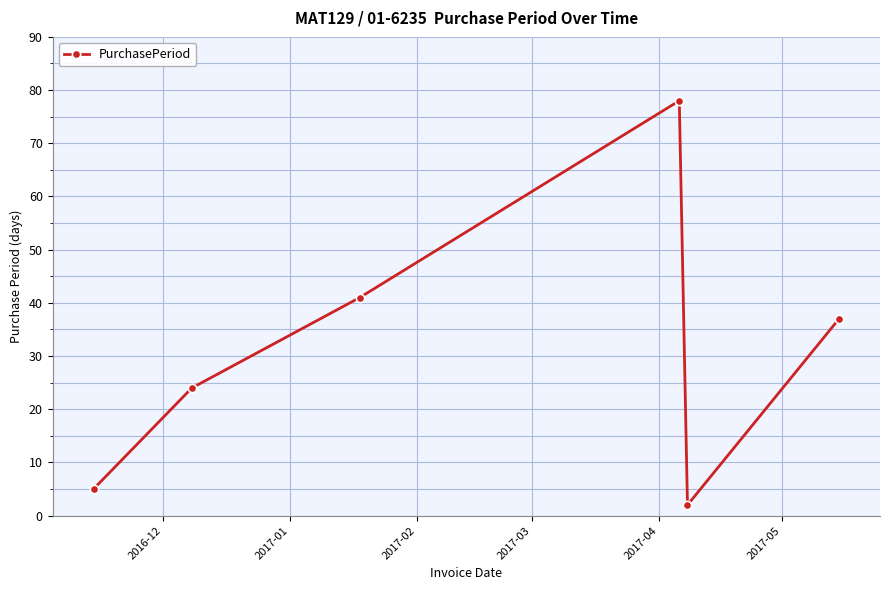

What is the greatest value displayed?

78